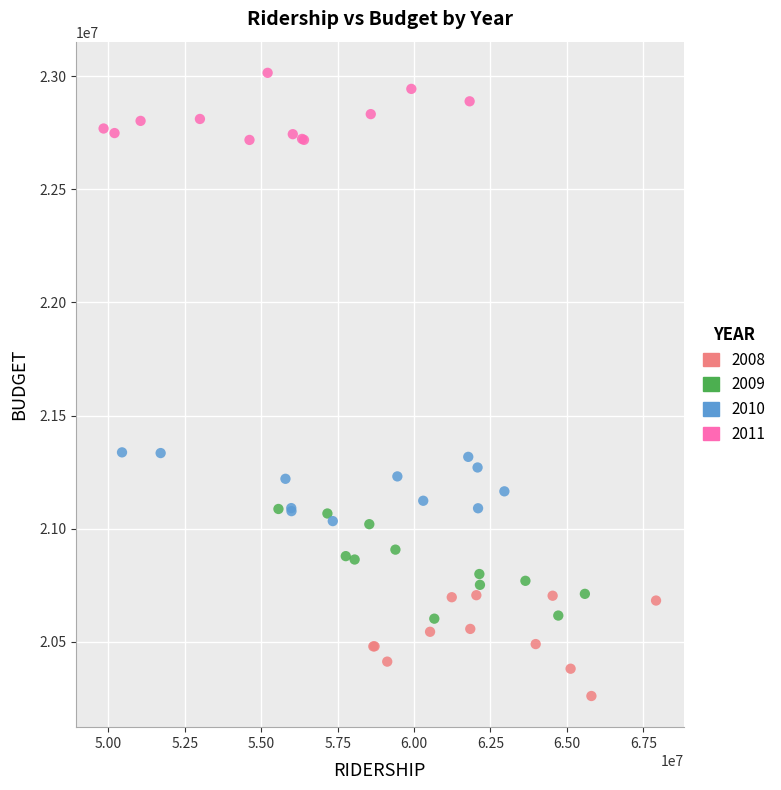

What are all the series names shown in the legend?

2008, 2009, 2010, 2011